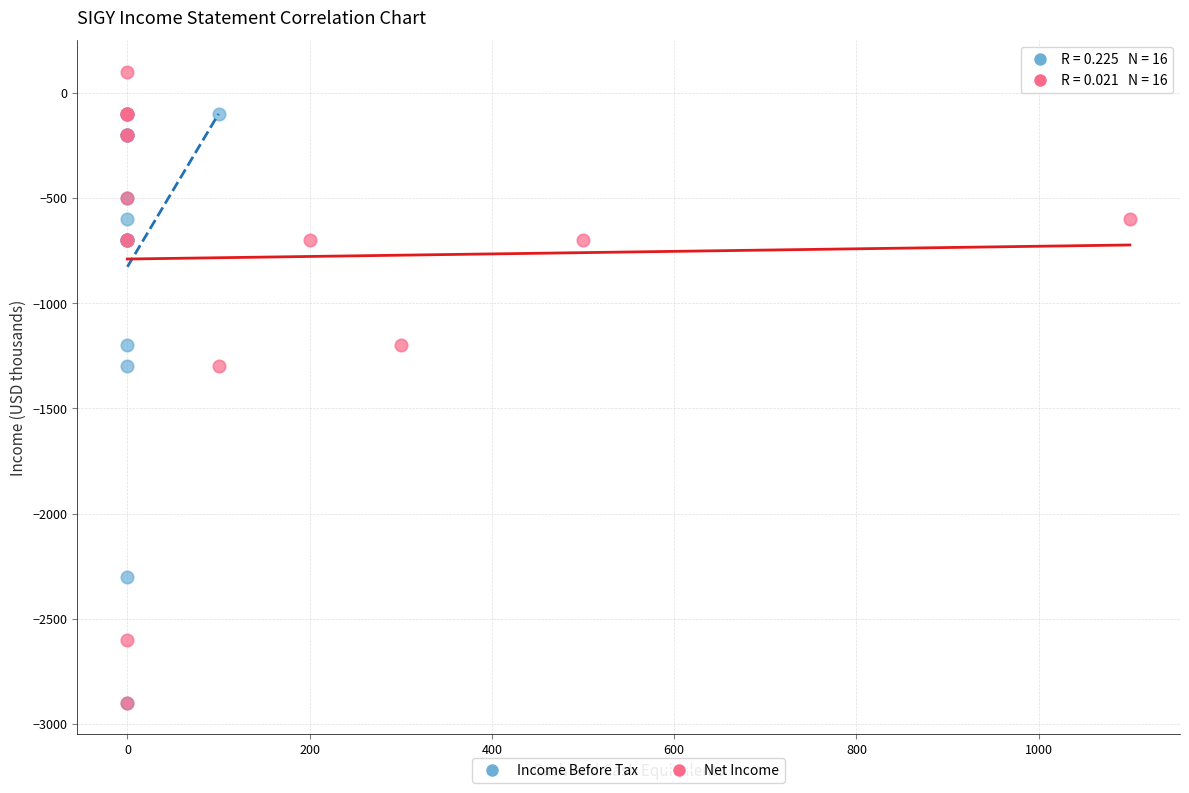

Which series has the largest Y range (max minus min)?

Net Income